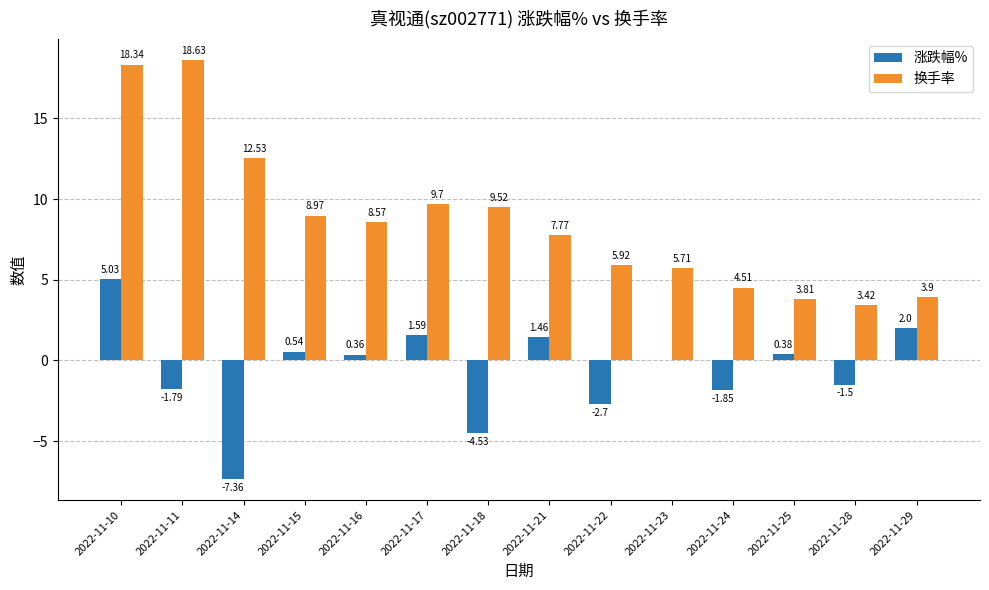

At which category is the sum across all series the highest?

2022-11-10